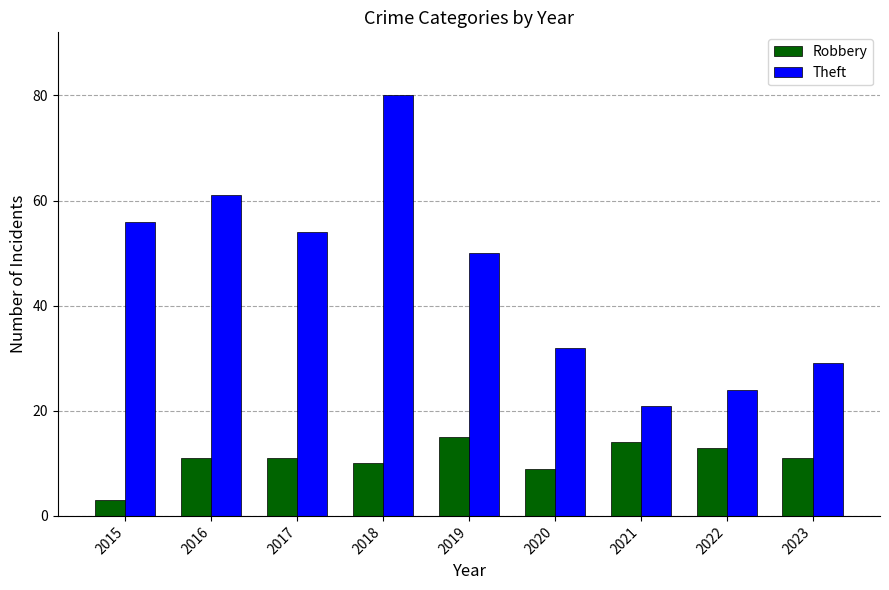

At 2019, list the series in order from smallest to largest.

Robbery, Theft